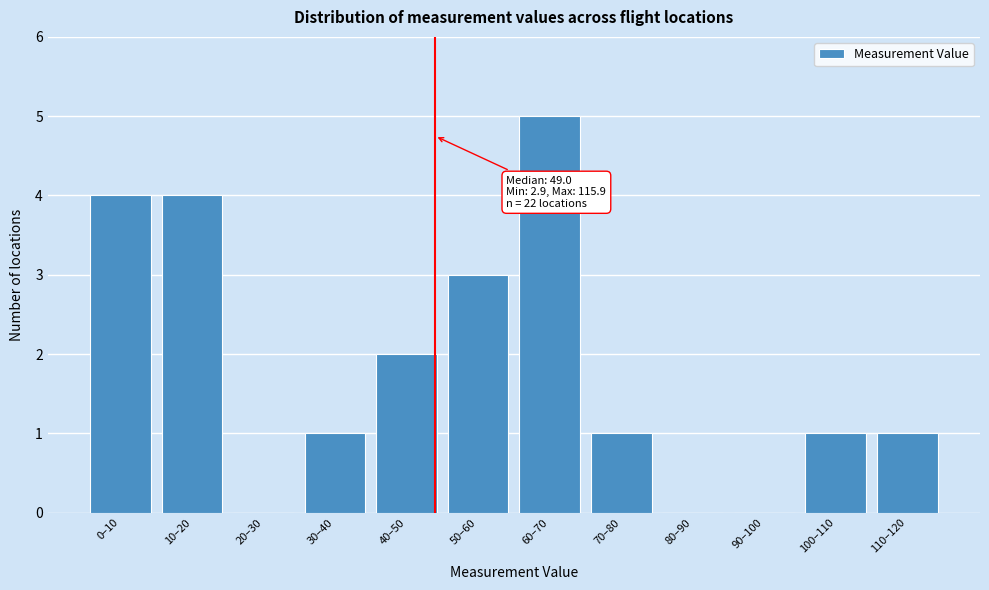

Reading left to right, what are all the values shown in this chart?

0–10=4	10–20=4	20–30=0	30–40=1	40–50=2	50–60=3	60–70=5	70–80=1	80–90=0	90–100=0	100–110=1	110–120=1